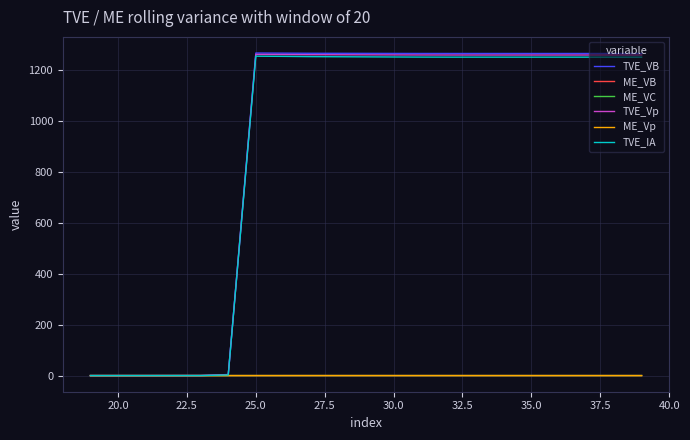

What are all the series names shown in the legend?

TVE_VB, ME_VB, ME_VC, TVE_Vp, ME_Vp, TVE_IA